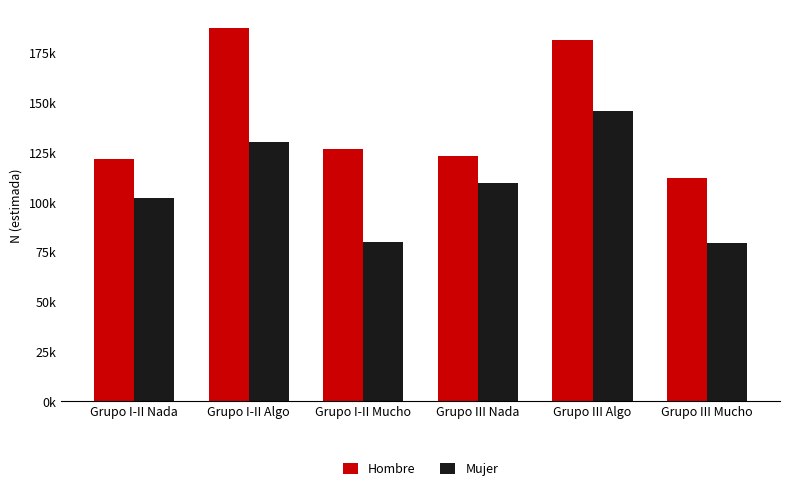

Is it true that Hombre equals 67165 at Grupo I-II Algo?

False